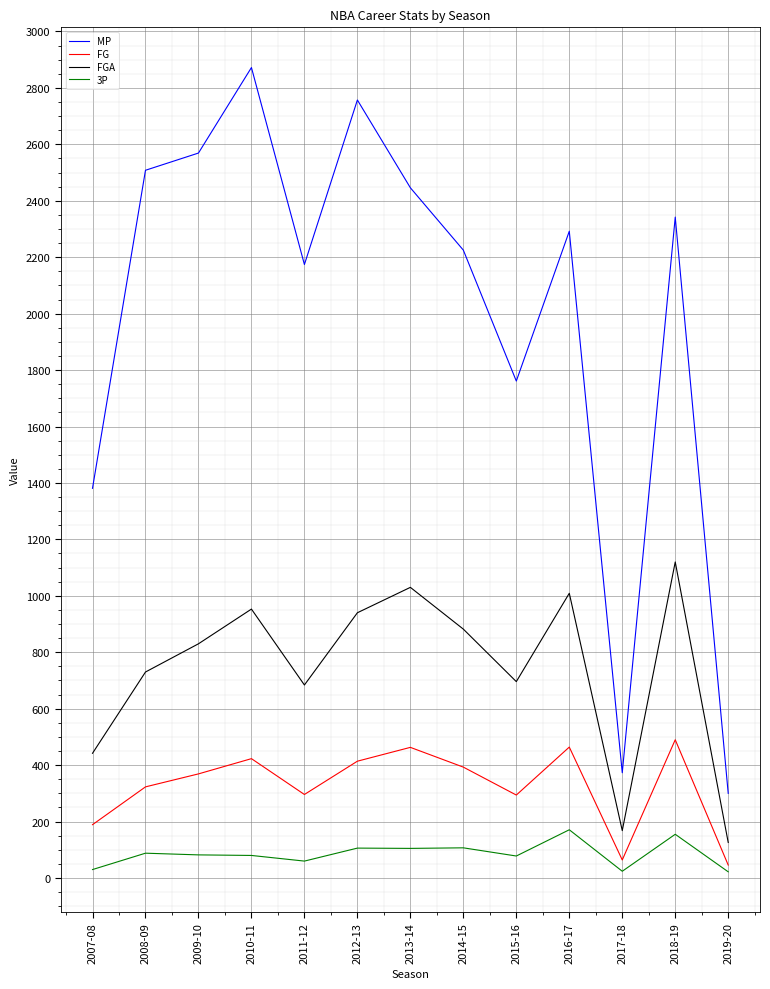

True or false: MP and FG intersect in this chart.

False